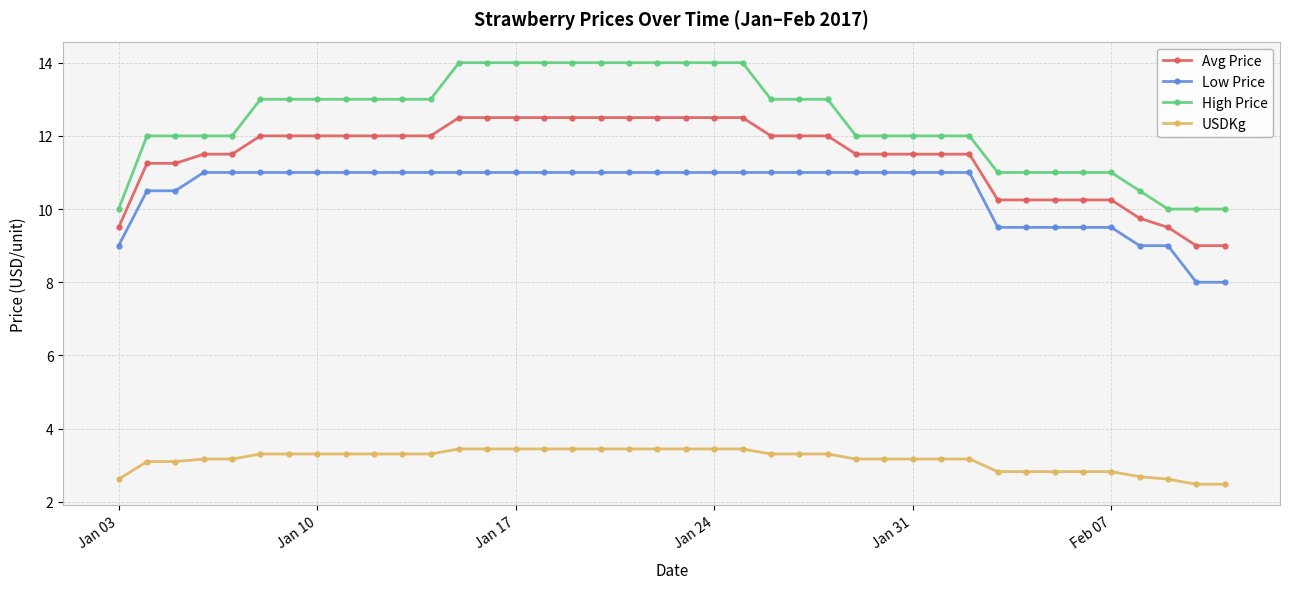

What is the sum of all High Price values?

497.5